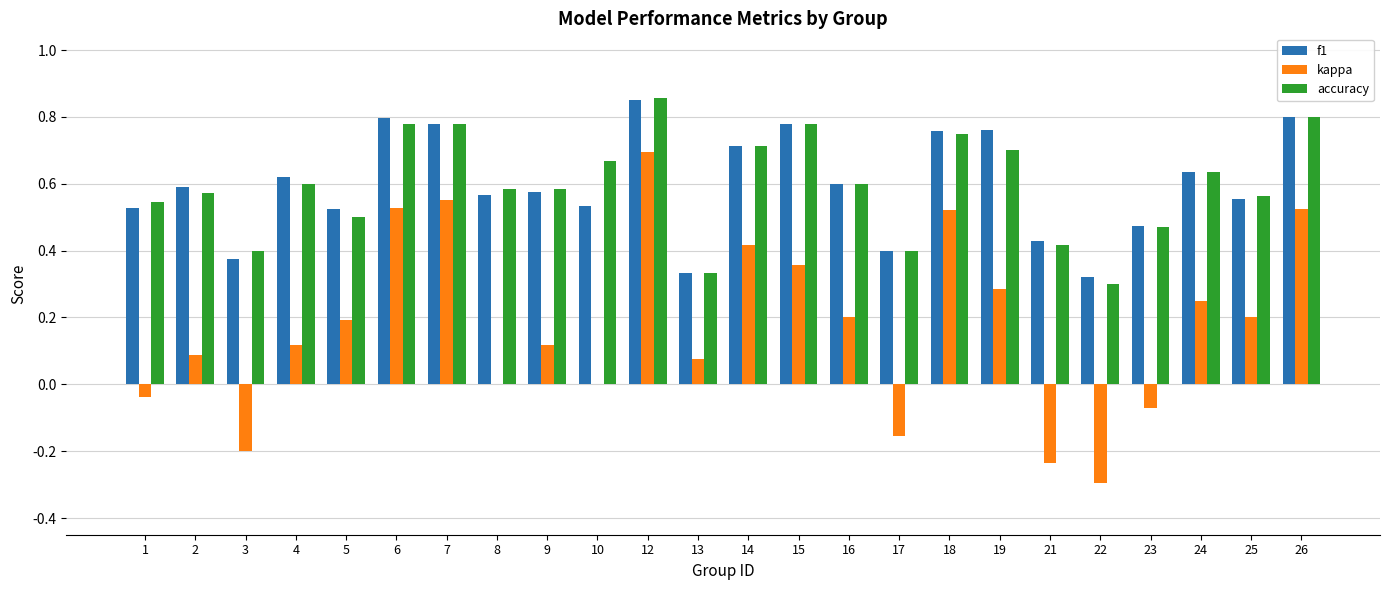

True or false: f1 has a value of 0.5 at 10.

True